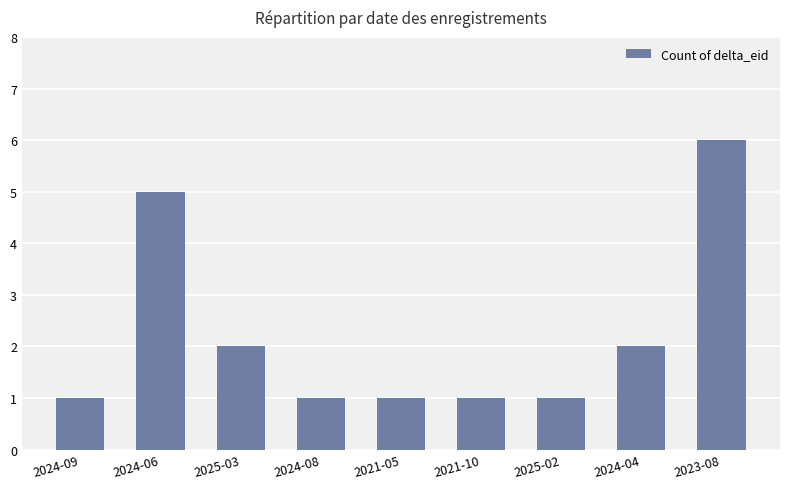

The value at 2024-09 is 1. True or false?

True